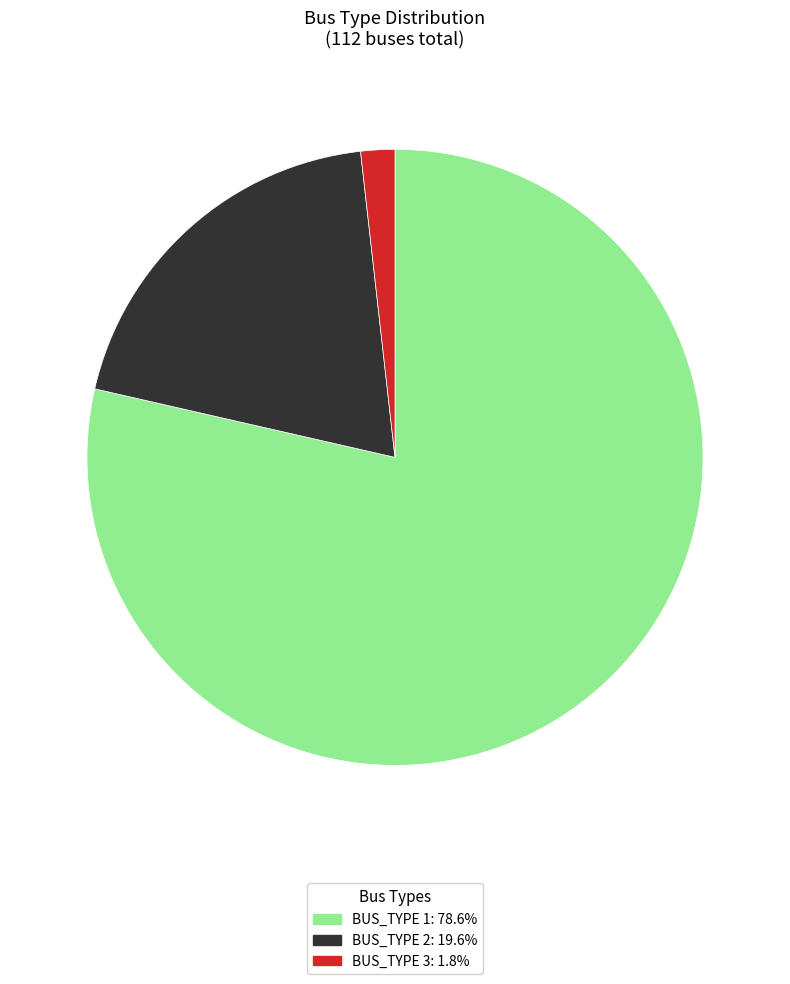

Is there any slice that represents more than half of the pie?

Yes